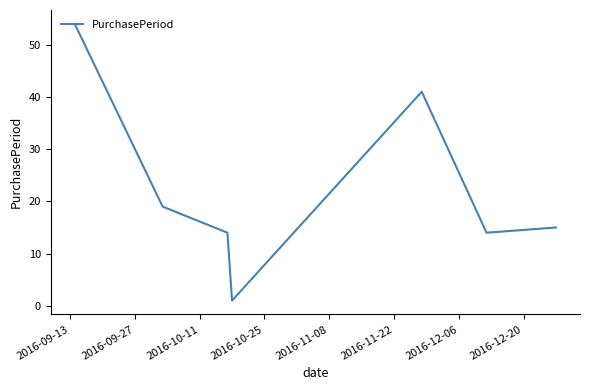

What is the sum of all values?

158